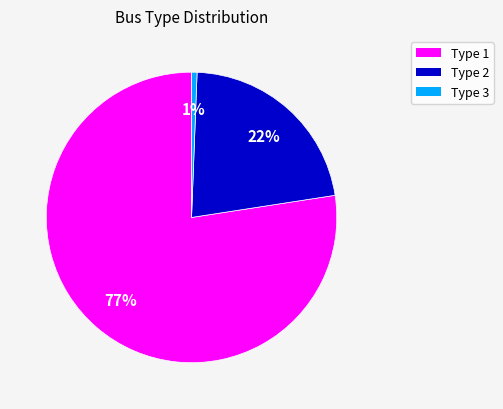

How many slices are in this pie chart?

3